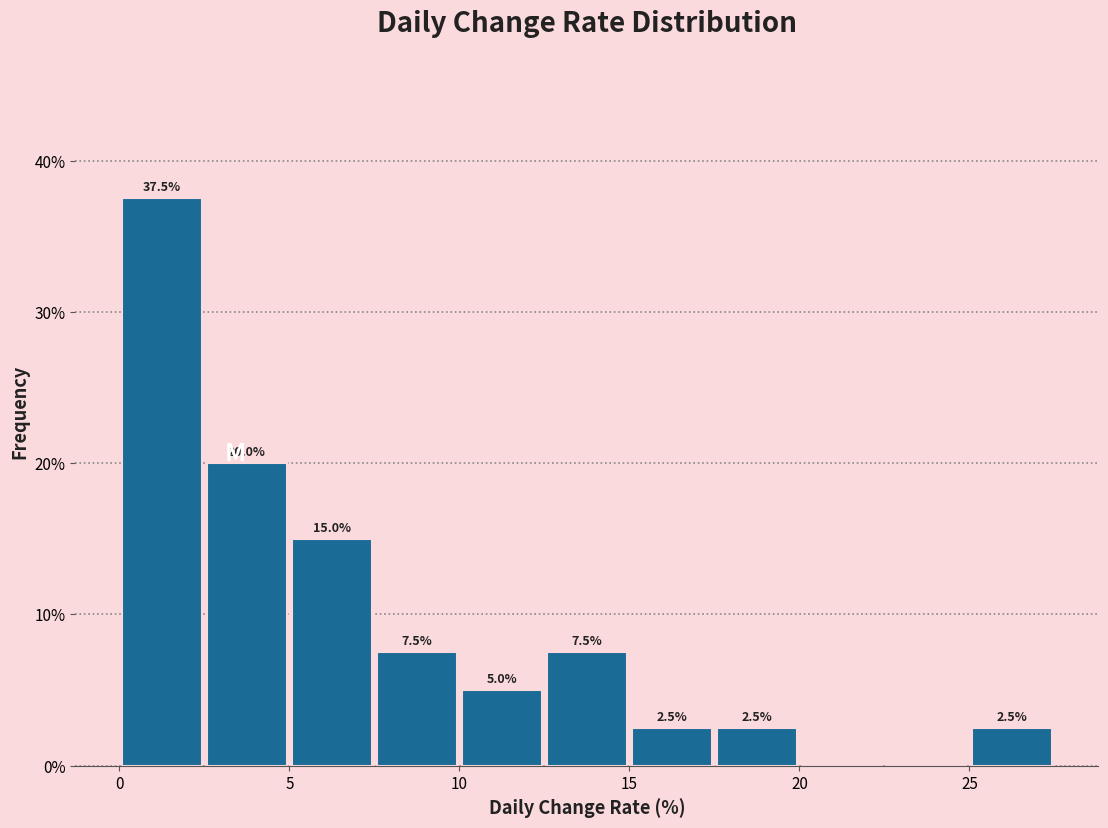

Over which range of the x-axis is the bar tallest?

0.0 to 2.5